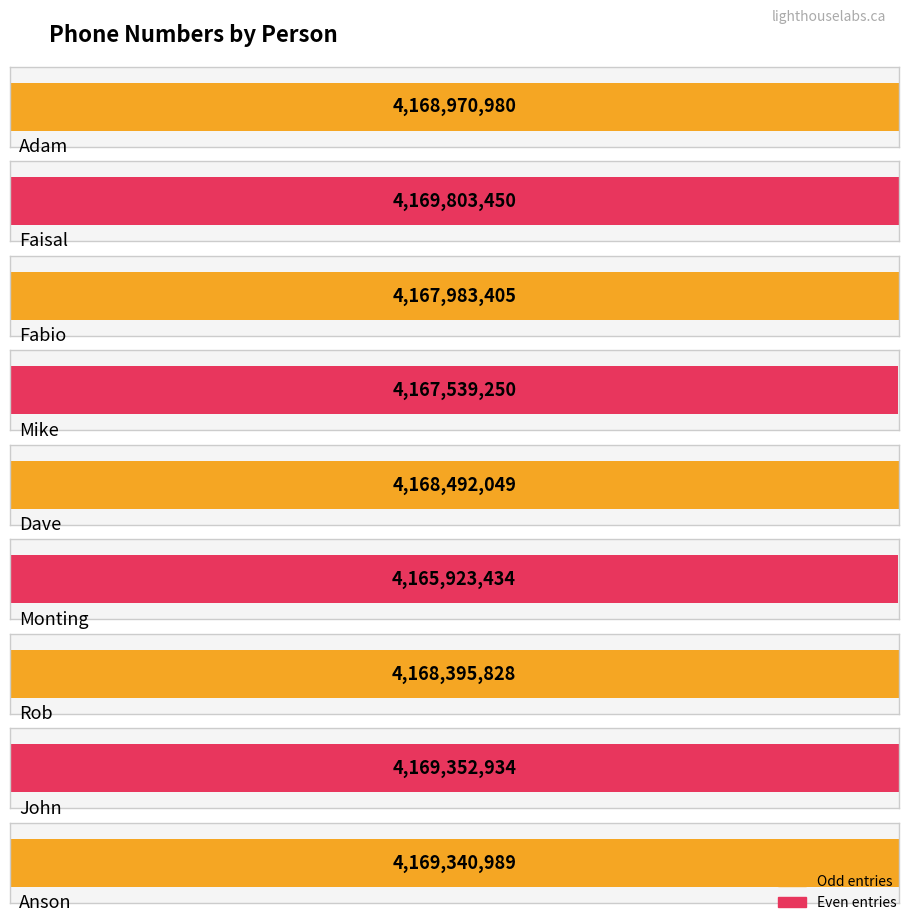

What is the average value?

4168422480